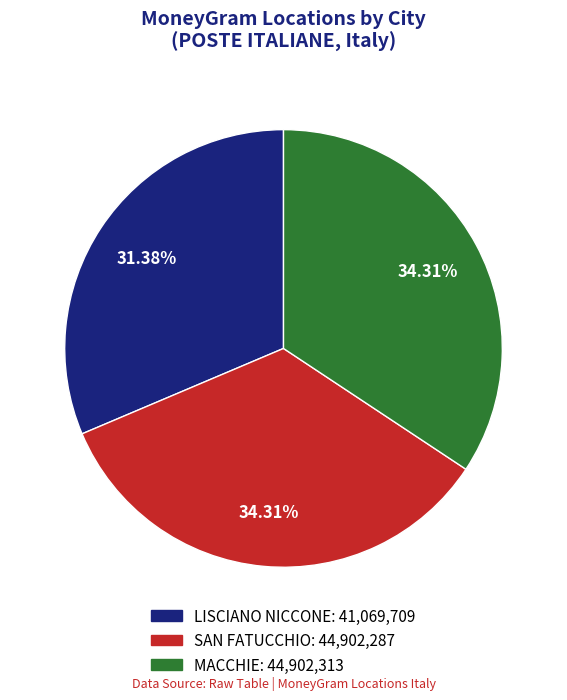

To the nearest percent, what is the average slice percentage?

33%